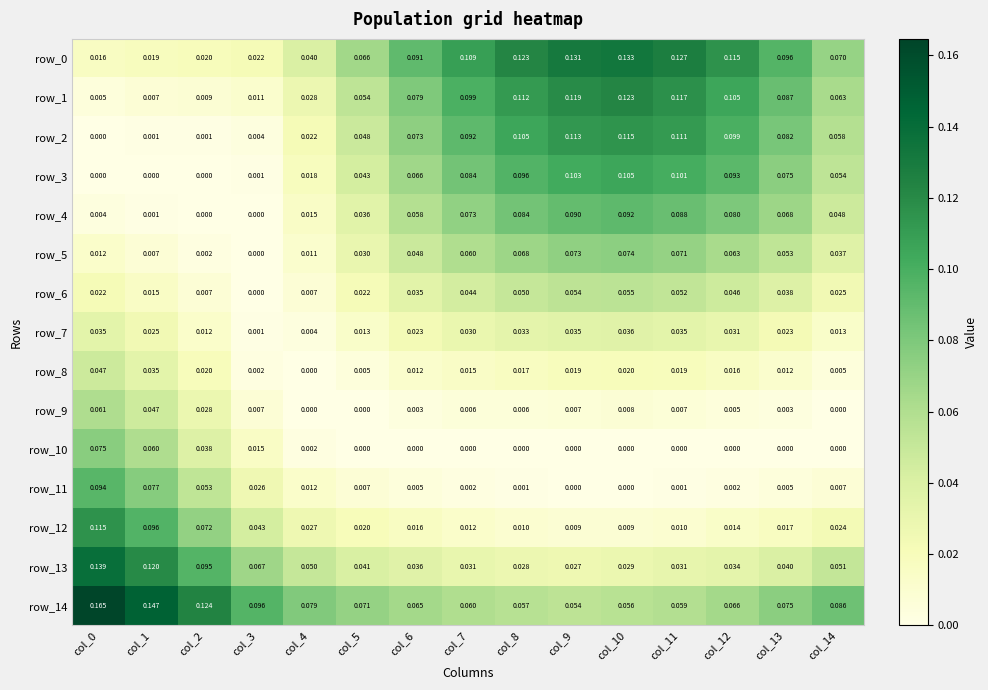

Is the value of row_8 at col_9 greater than the value of row_0 at col_14?

No